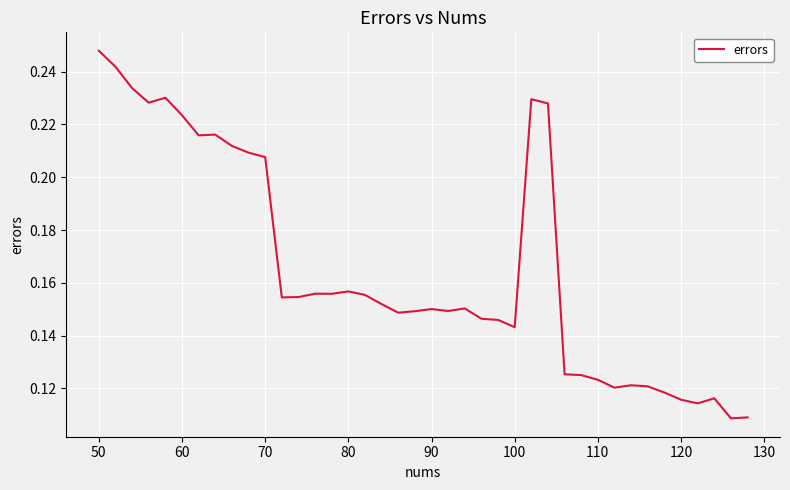

Is this an area chart (filled region under the line)?

No